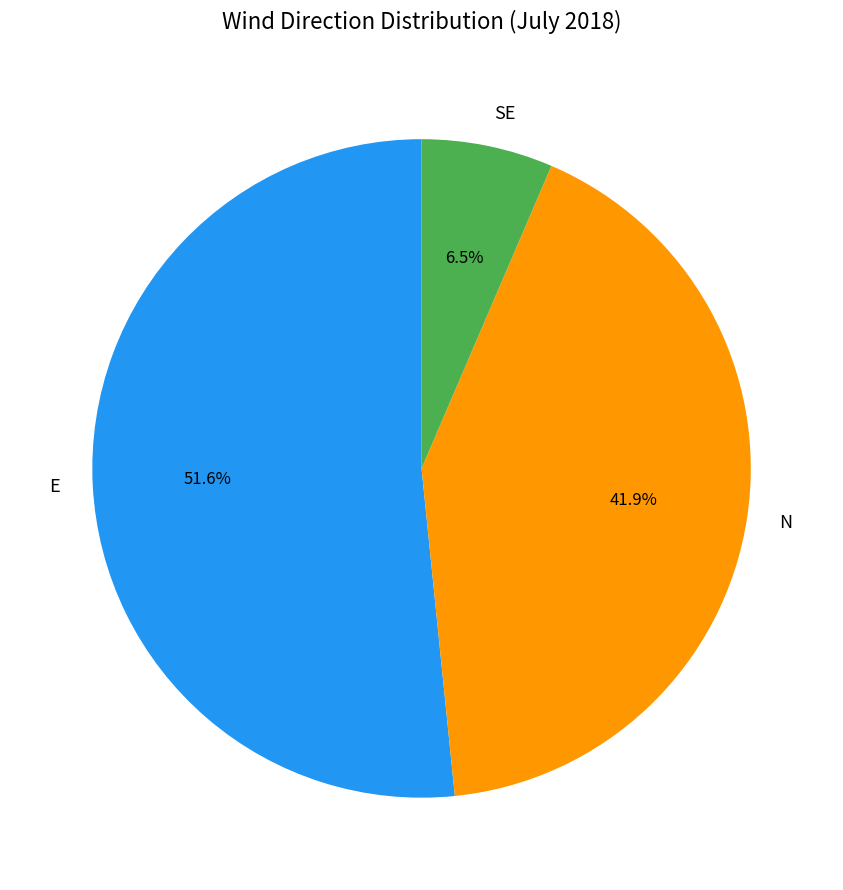

Is it true that E is 1% of the pie?

False